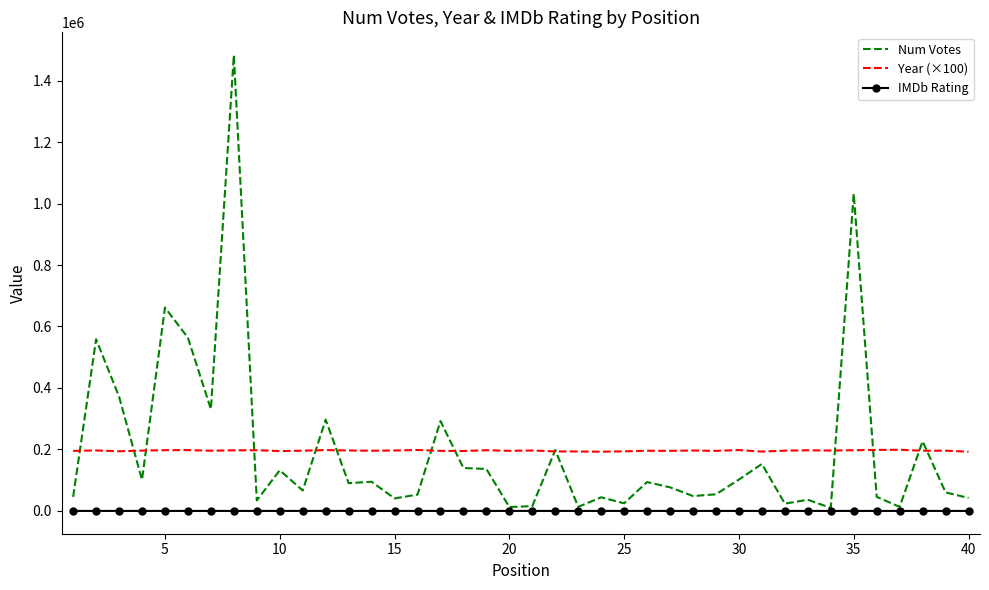

What is the maximum value shown in the chart?

1482821.0